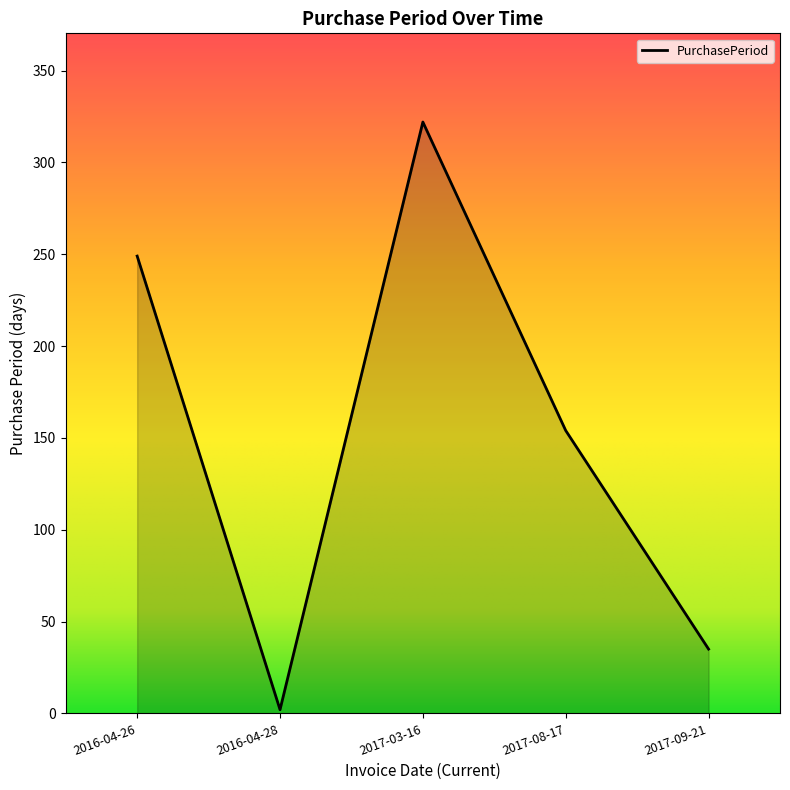

At which category does the data reach its first local peak?

2017-03-16